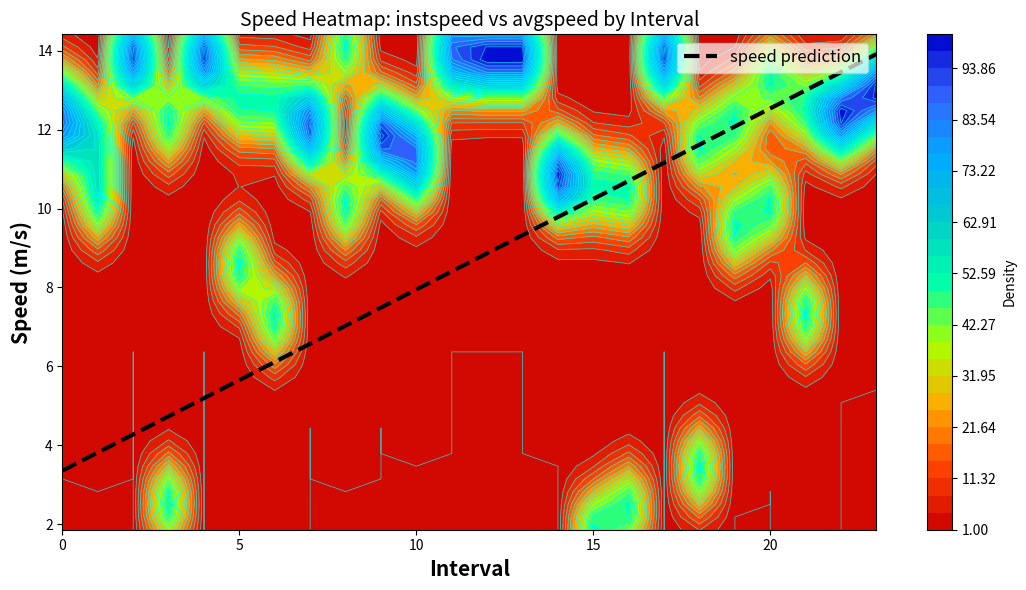

Is it true that speed prediction equals 7.9 at 10?

True